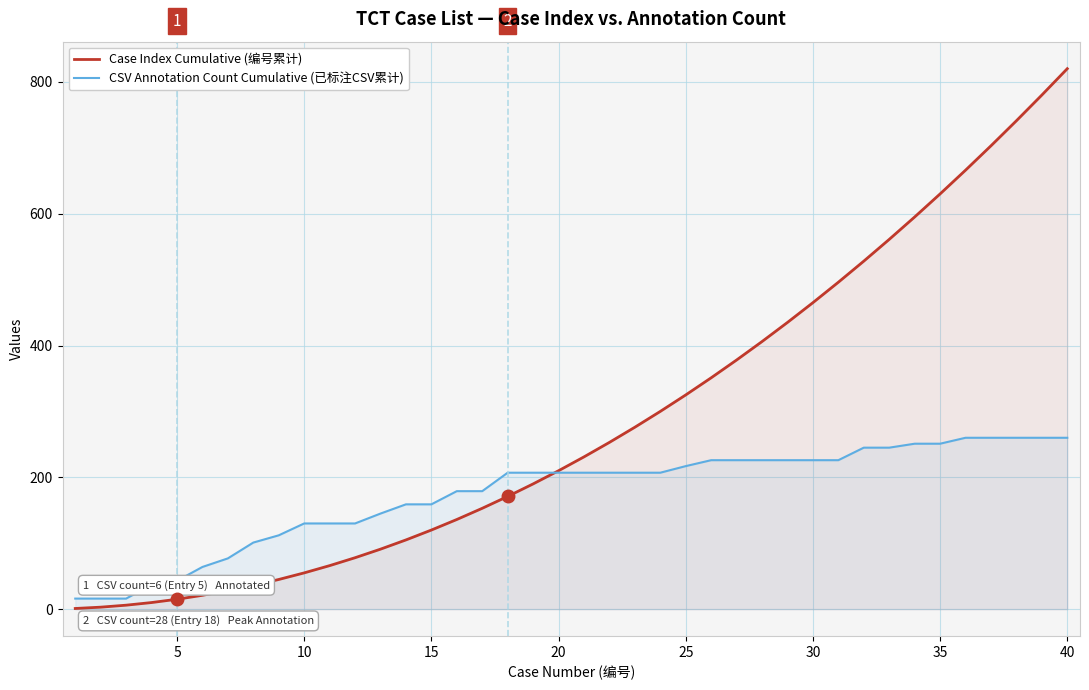

Reading left to right, list all the values displayed in this chart.

Case Index Cumulative (编号累计): 1	3	6	10	15	21	28	36	45	55	66	78	91	105	120	136	153	171	190	210	231	253	276	300	325	351	378	406	435	465	496	528	561	595	630	666	703	741	780	820
CSV Annotation Count Cumulative (已标注CSV累计): 16	16	16	37	43	64	77	101	112	130	130	130	145	159	159	179	179	207	207	207	207	207	207	207	217	226	226	226	226	226	226	245	245	251	251	260	260	260	260	260